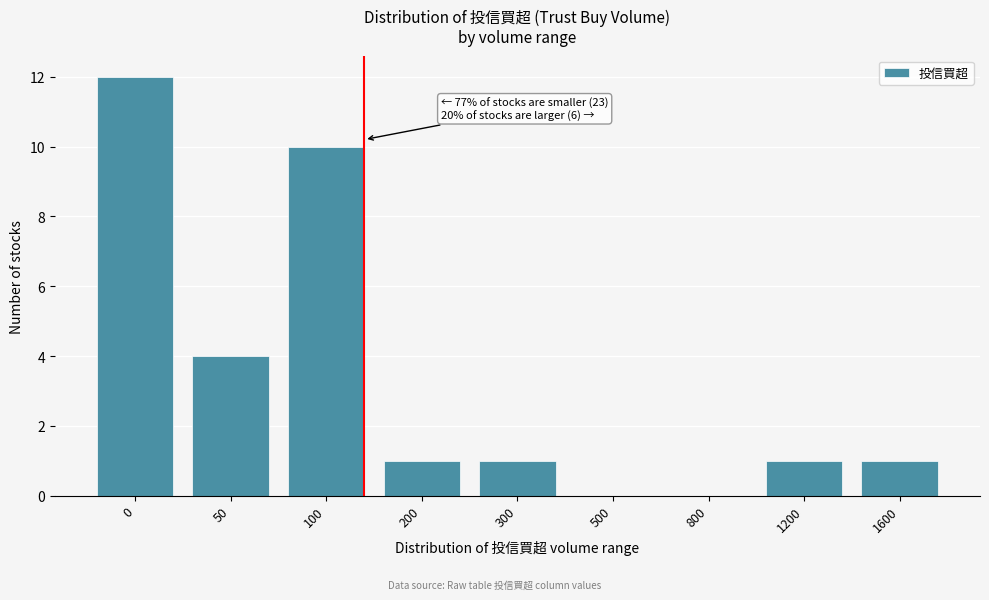

Reading left to right, what are all the values shown in this chart?

0=12	50=4	100=10	200=1	300=1	500=0	800=0	1200=1	1600=1